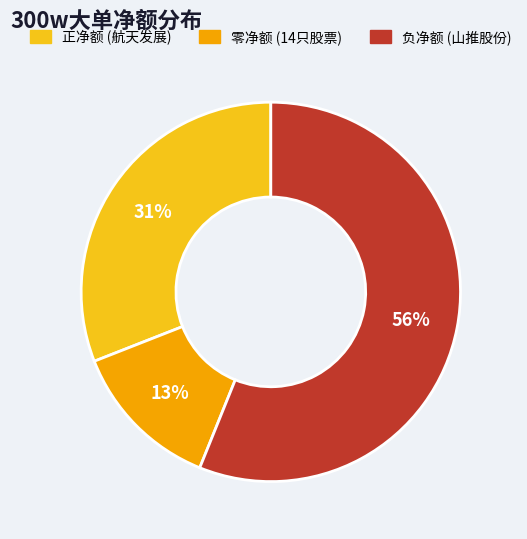

Is there a majority slice in this chart?

Yes